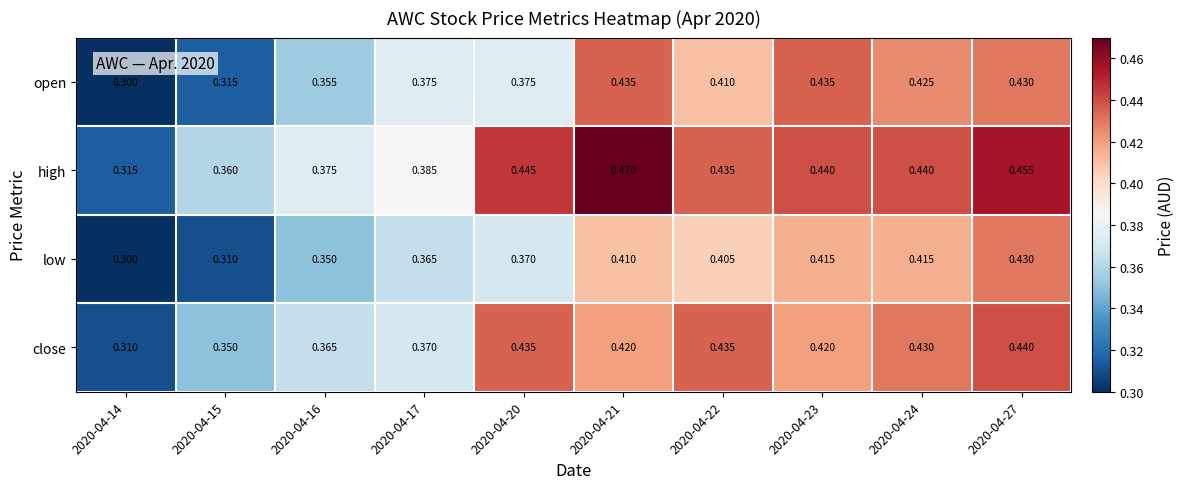

List the series in order of their peak value, lowest first.

low, open, close, high